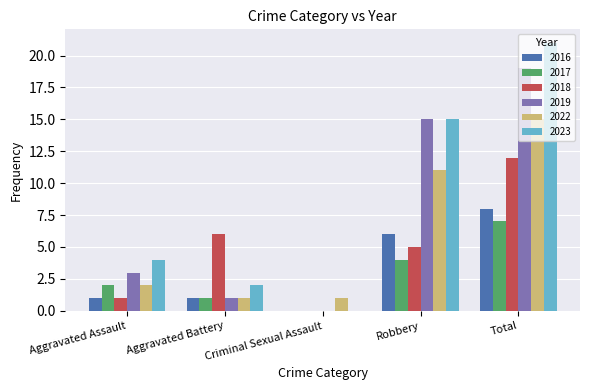

Count the number of categories in the chart.

5